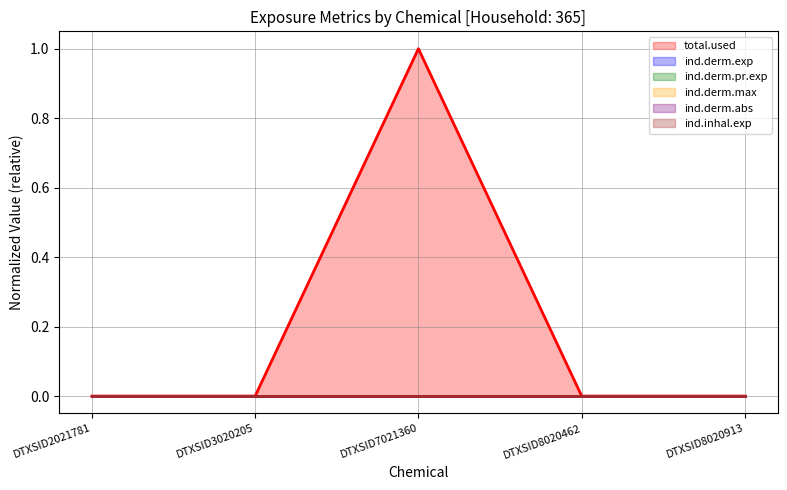

The value of total.used at DTXSID2021781 is 0.0. True or false?

True